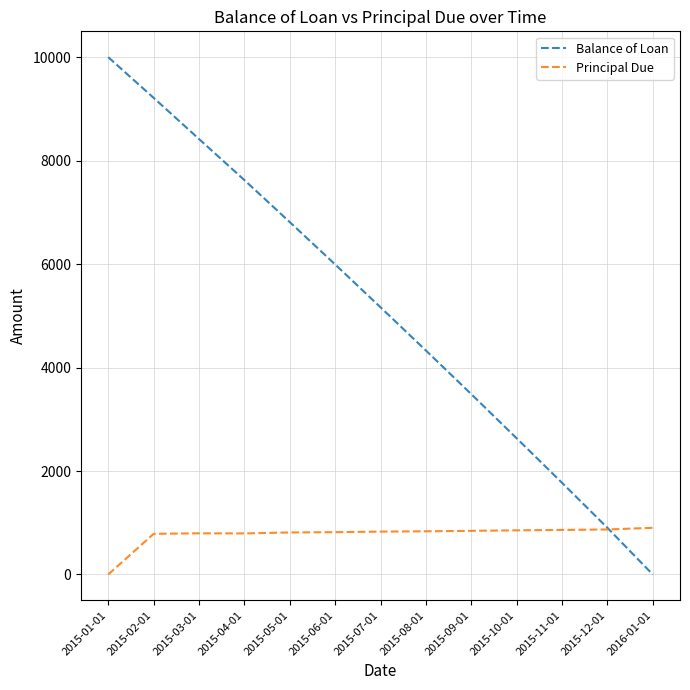

Is it true that Principal Due equals 189.8 at 2015-08-01?

False